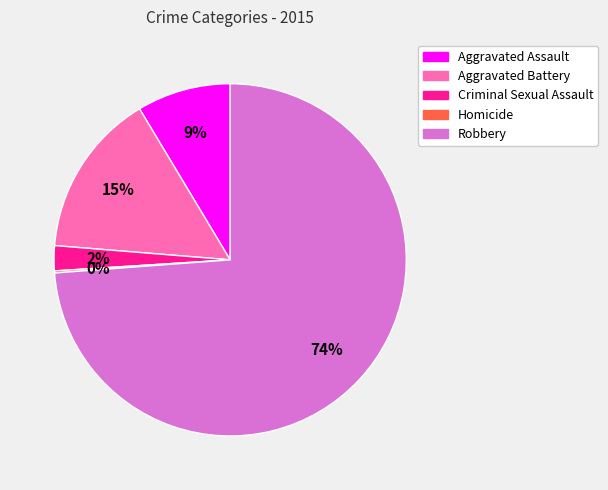

To the nearest percent, what is the difference between the Aggravated Battery and Criminal Sexual Assault slice percentages?

13%